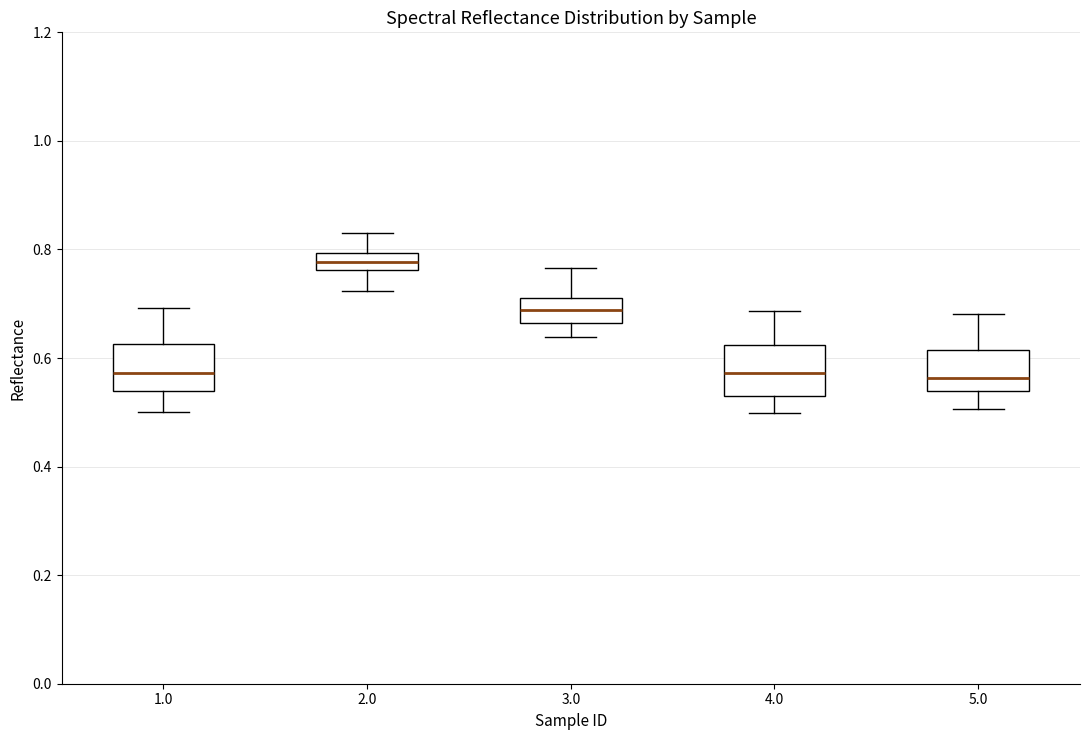

Where does the upper whisker of the box at x = 3.0 end on the y-axis? The values are not printed on the chart, so give them approximately, as read against the axis.

0.76